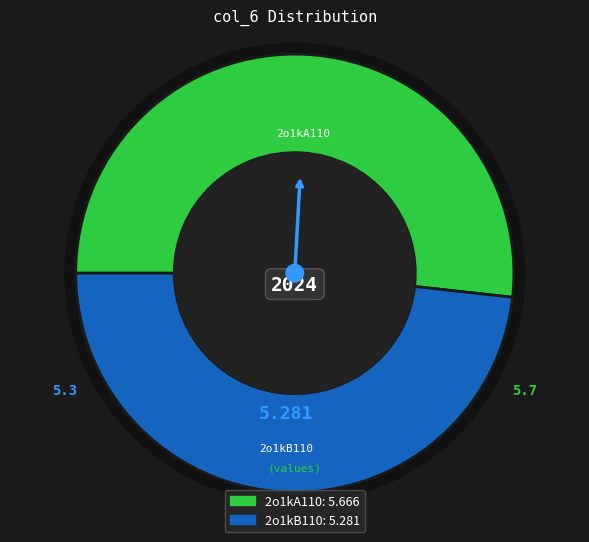

Which slice is the largest?

2o1kA110